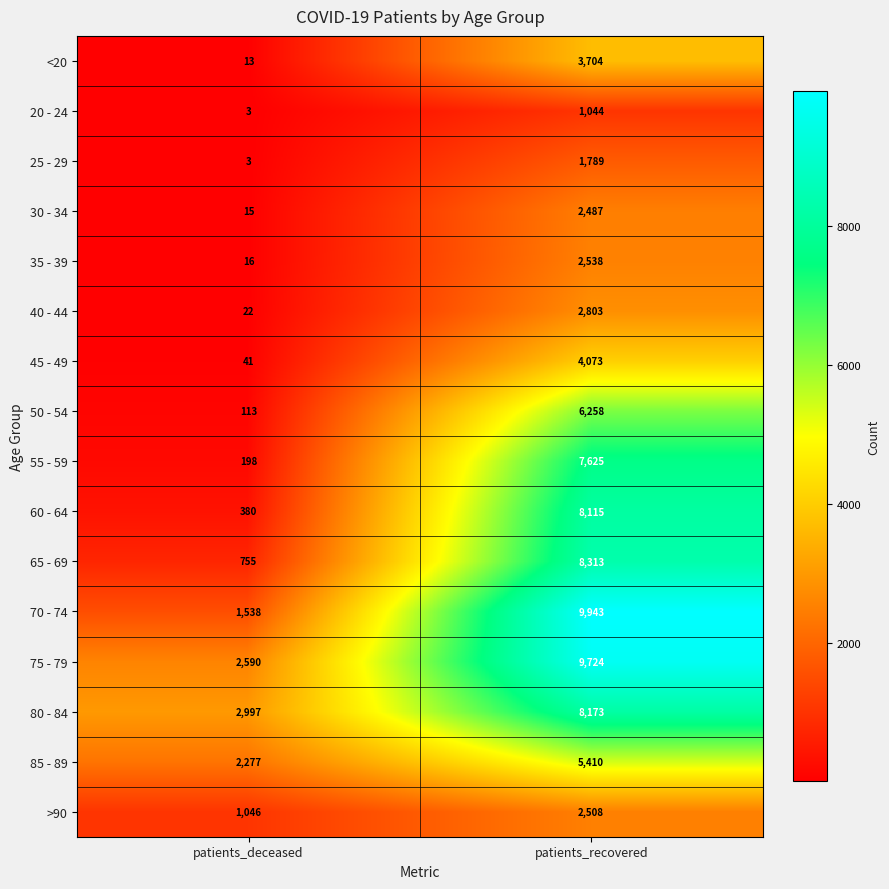

List the labels in order of 35 - 39 value, largest first.

patients_recovered, patients_deceased